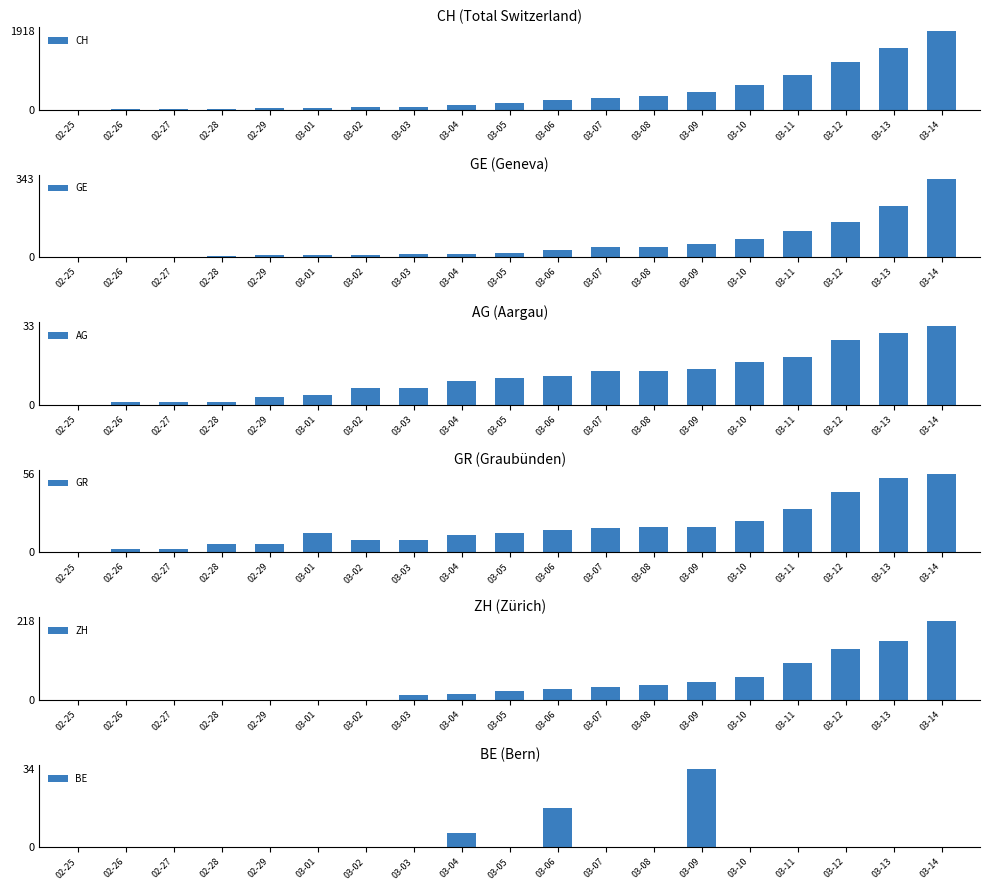

What is the label of the 10th bar from the right?

03-05